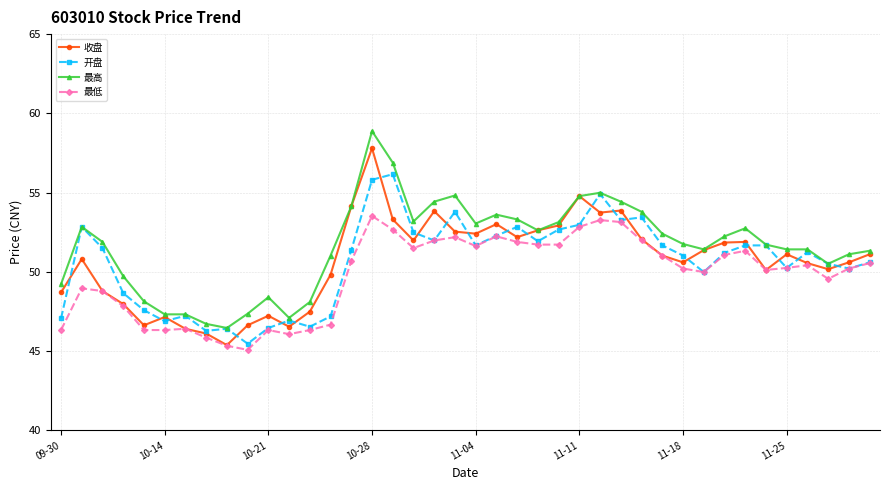

True or false: 最高 and 最低 cross at least once.

False